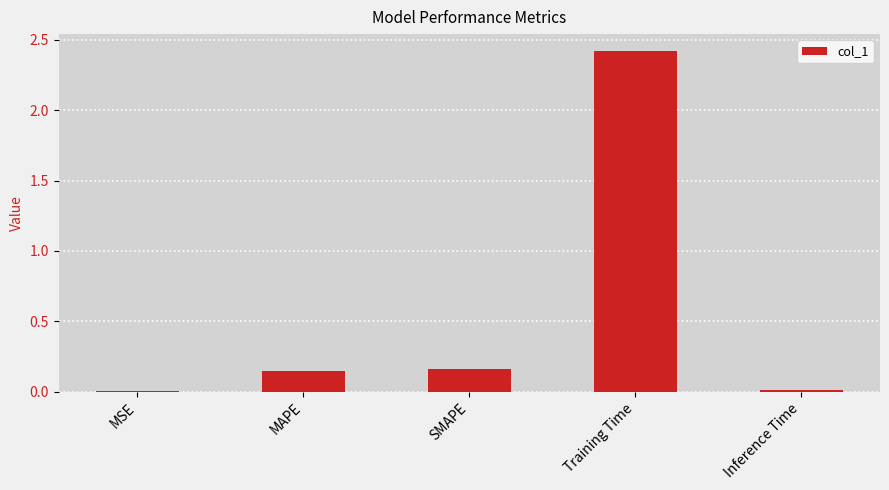

Is it true that the value at Training Time is 2.4?

True